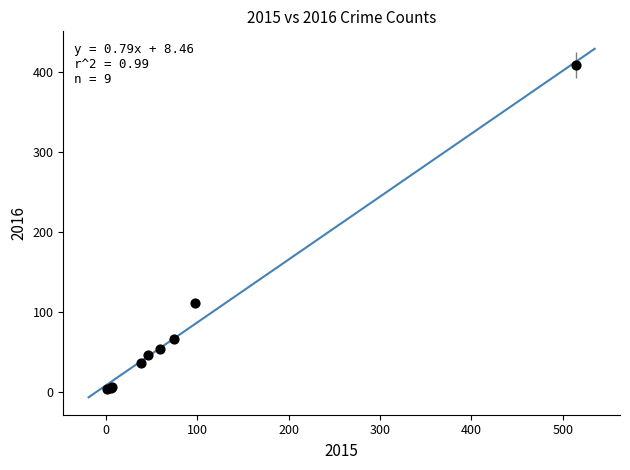

What Y value in the scatter plot is closest to 206?

112